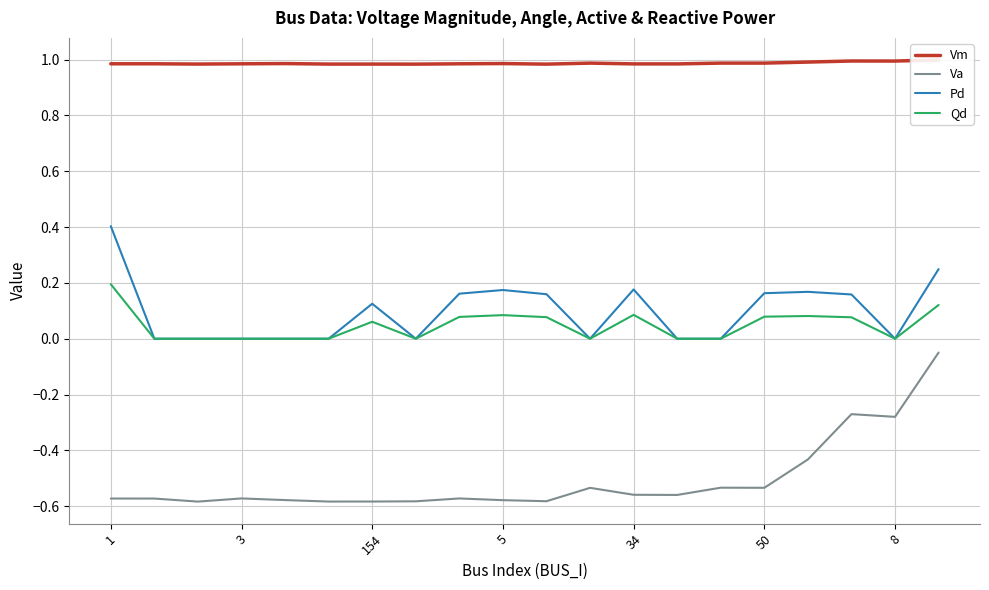

How many lines are shown in the chart?

4